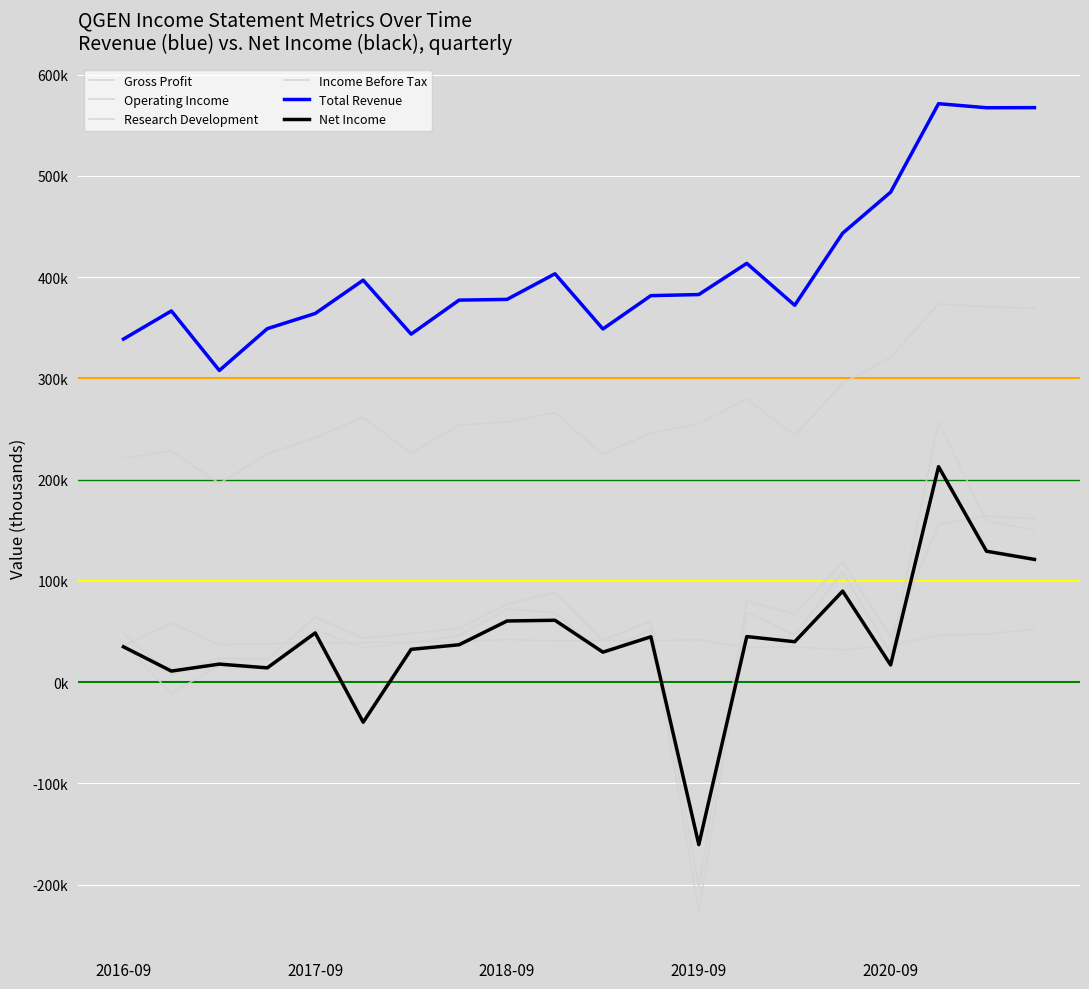

Which series has the largest total across all categories?

Total Revenue